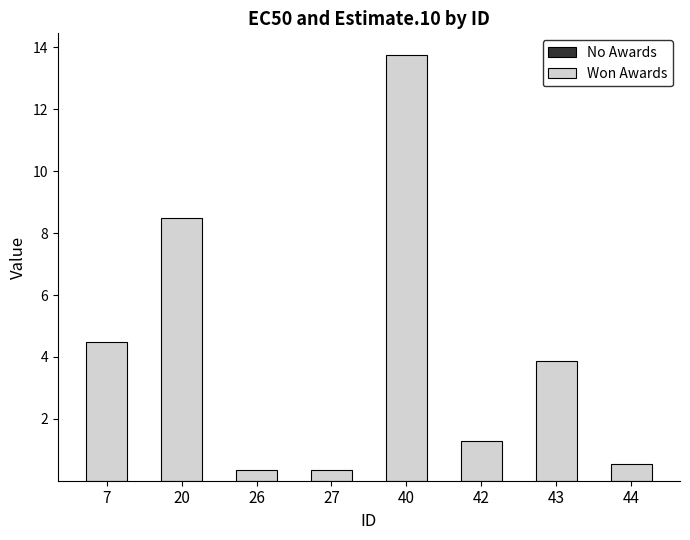

At which category is the sum across all series the highest?

40